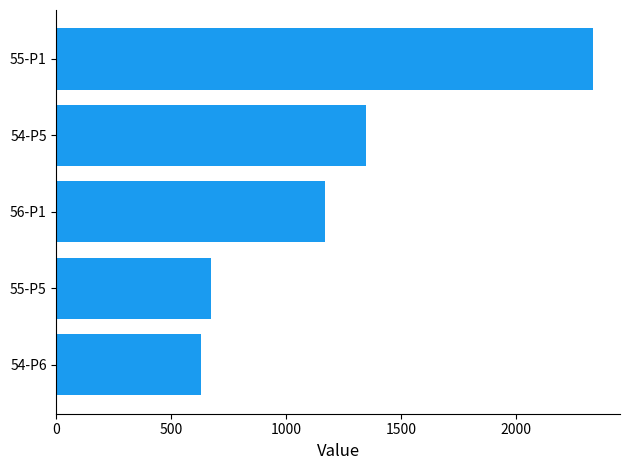

What is the difference between the values at 54-P6 and 55-P1?

1705.6